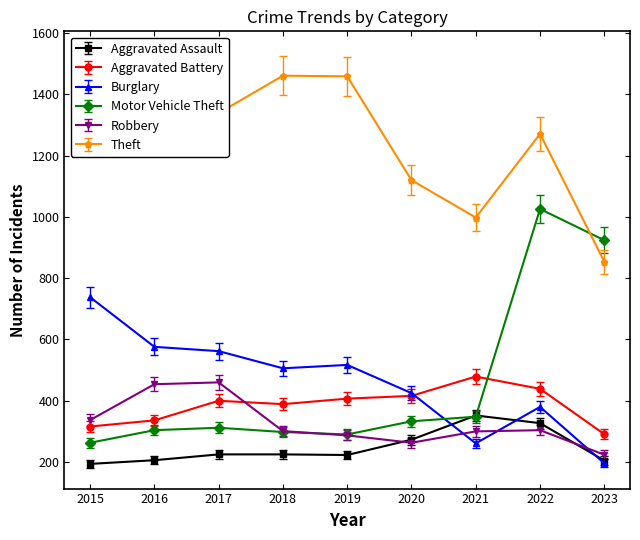

Which series has the largest total across all categories?

Theft